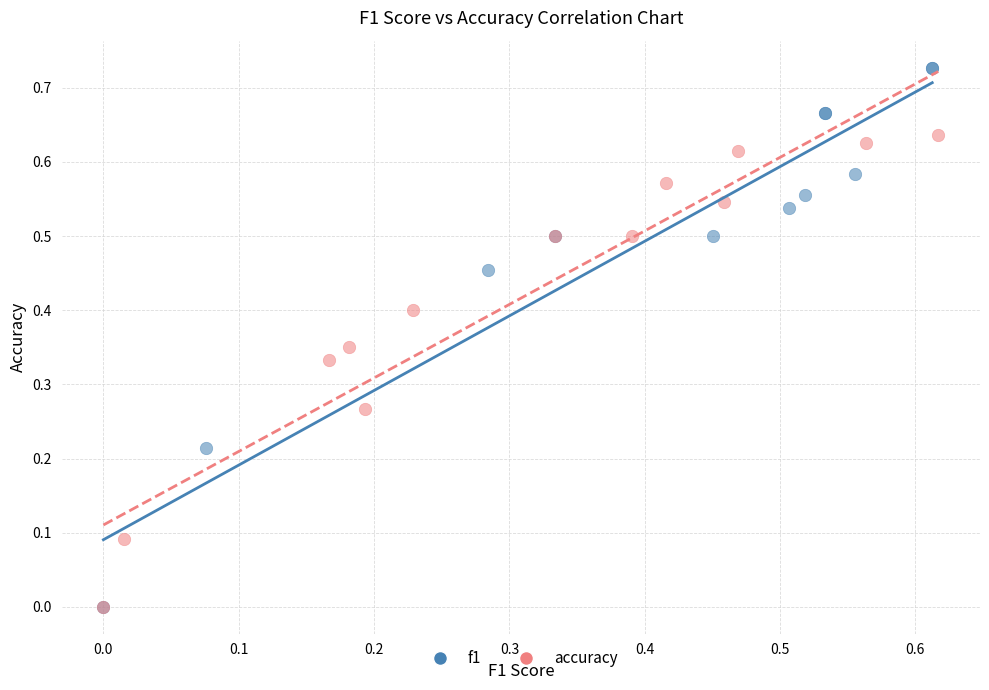

What are all the series names shown in the legend?

f1, accuracy